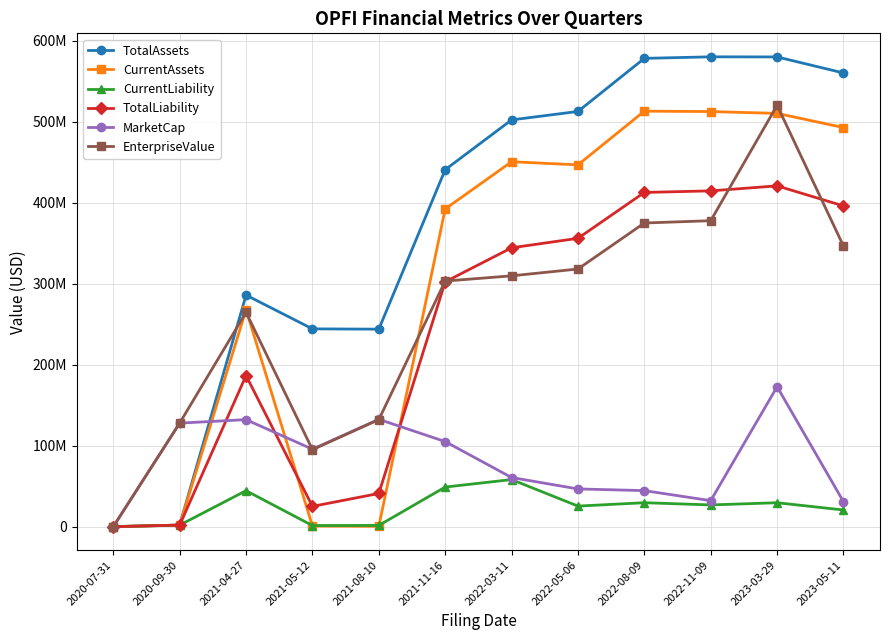

Where is TotalLiability nearest to the value 210352000?

2021-04-27